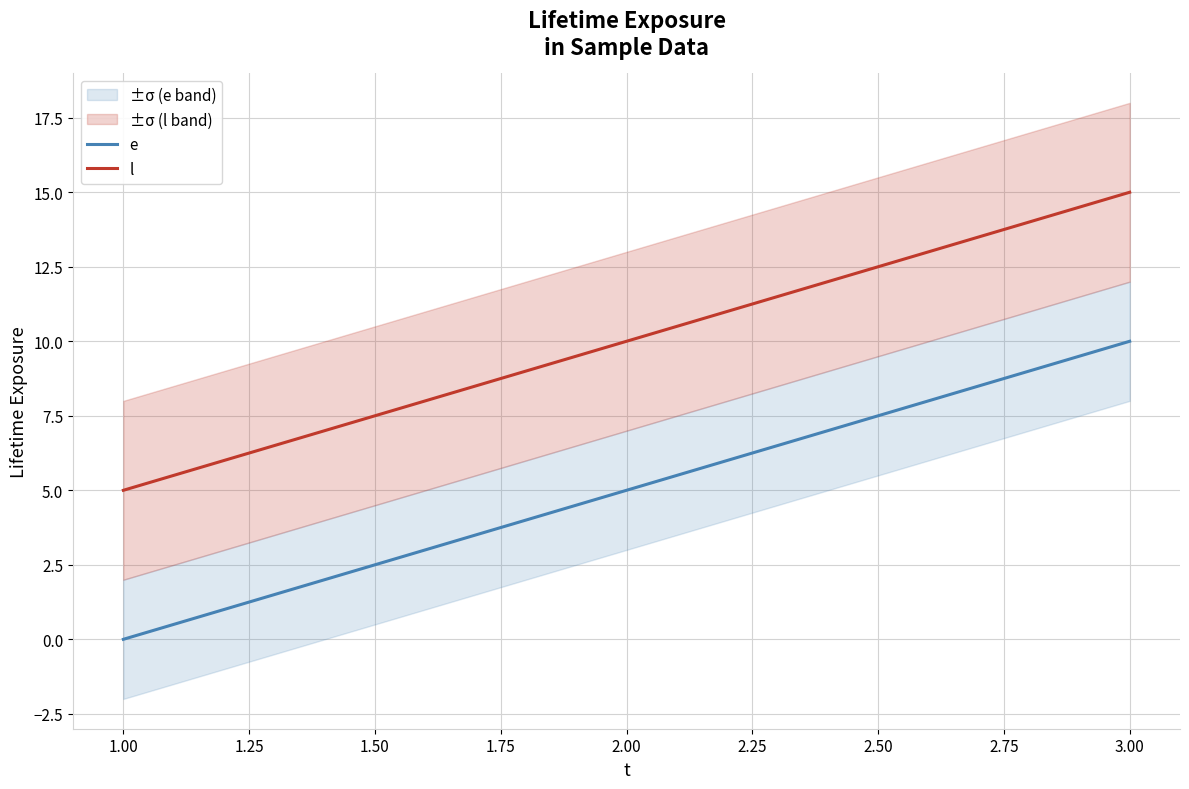

What is the maximum value for l?

15